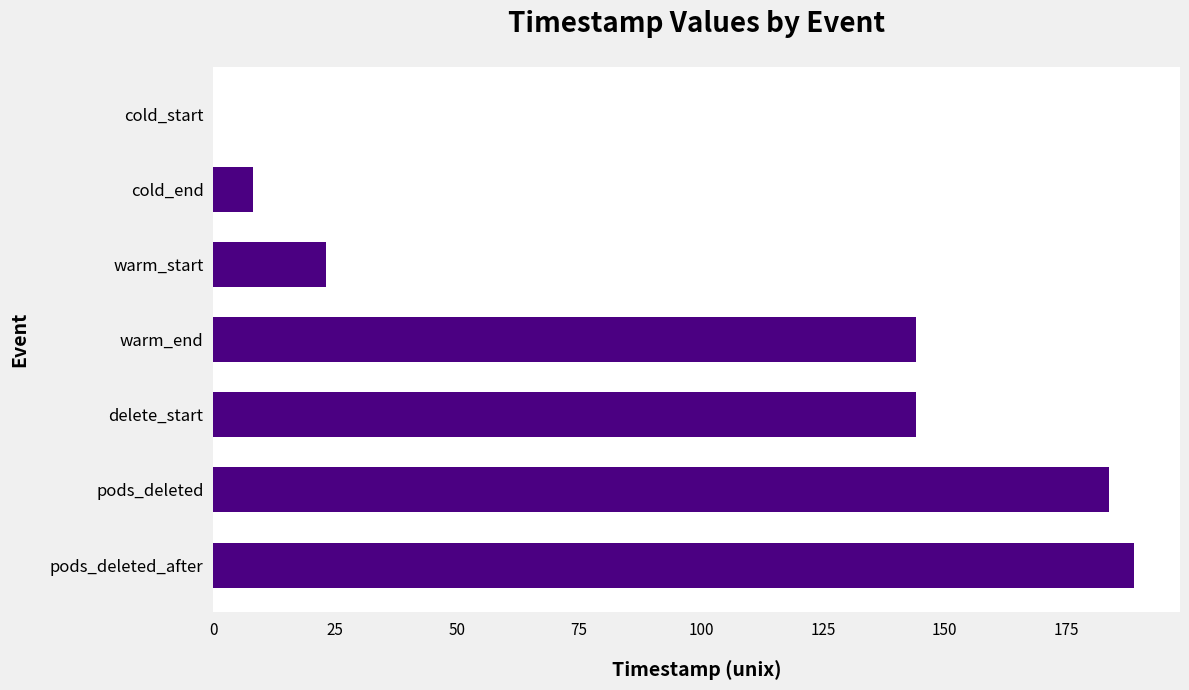

The value at warm_end is 144.1. True or false?

True